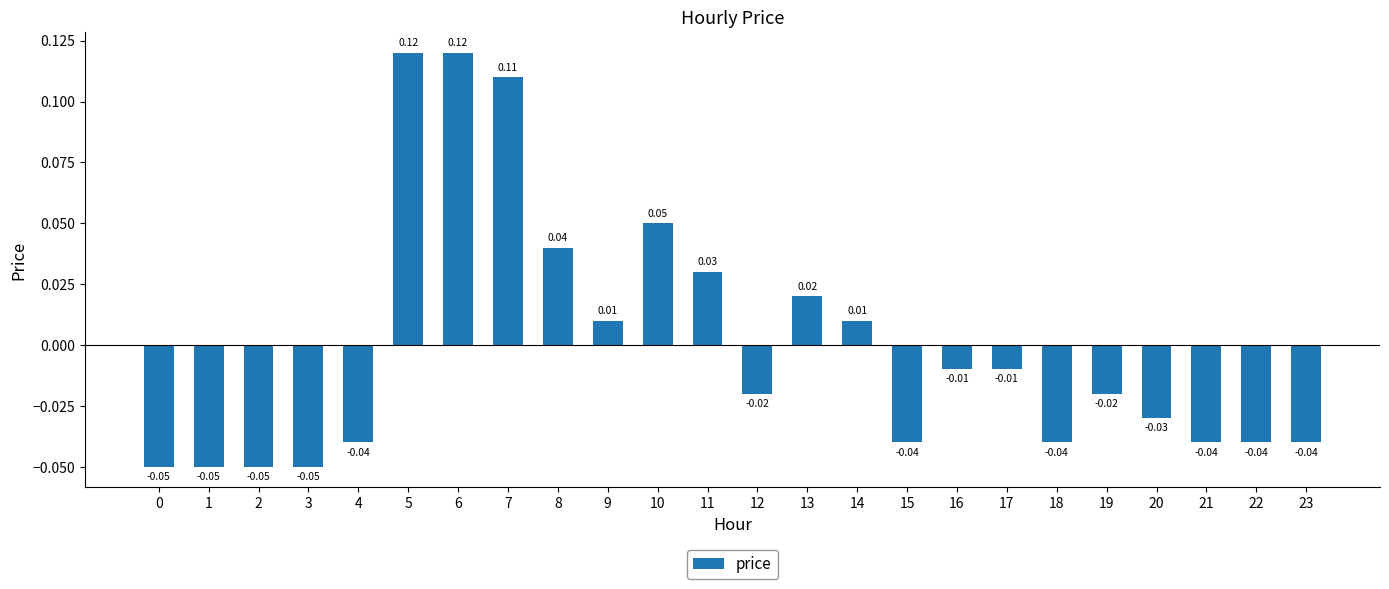

Between 19 and 21, which is larger?

19